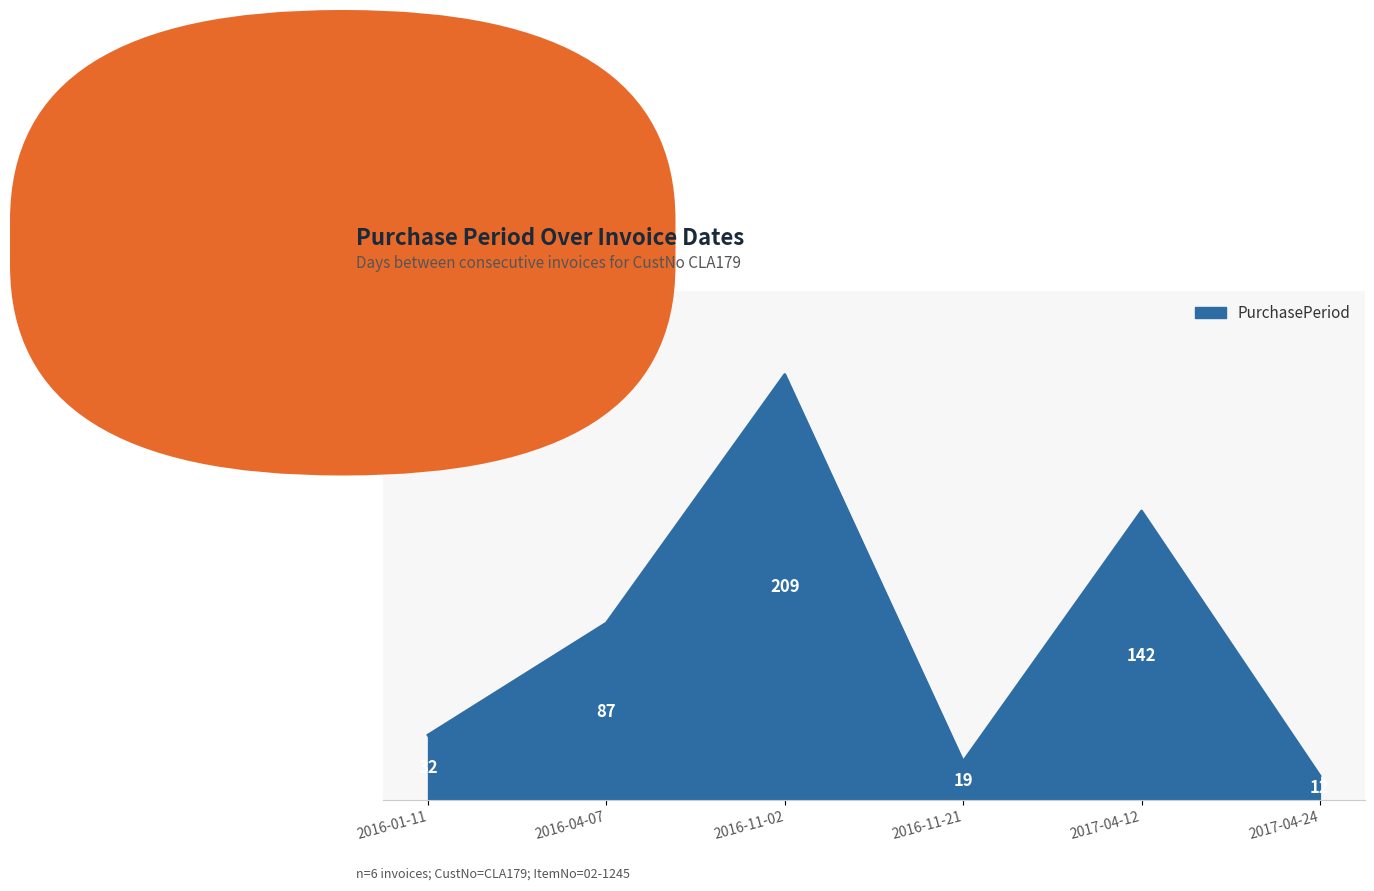

How many interior local peaks (higher than both neighbors) does the data have?

2